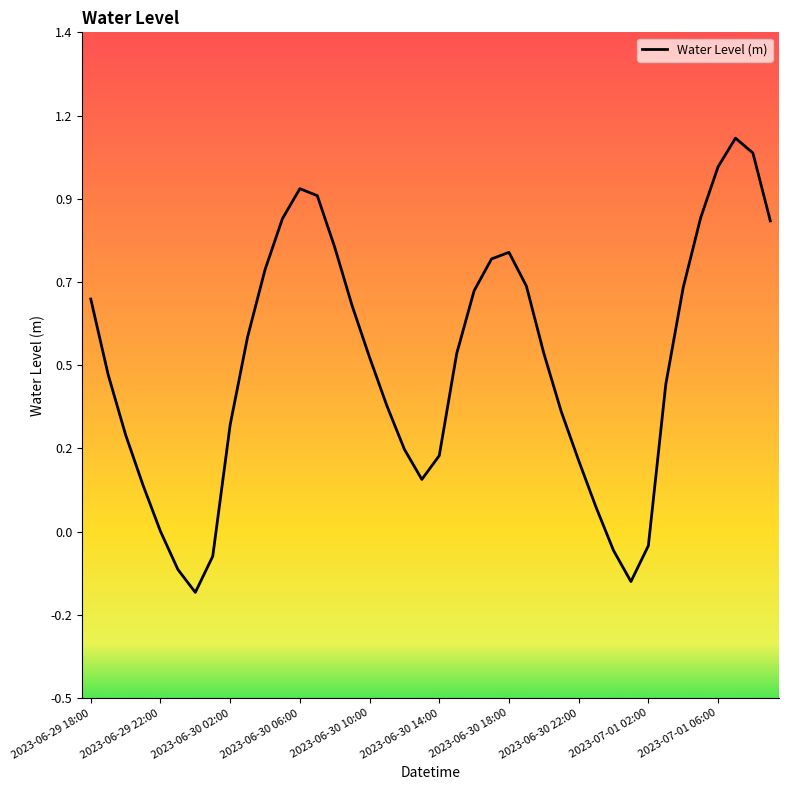

Reading right to left, extract all data points from this chart.

0.9	1.1	1.1	1.0	0.9	0.7	0.4	-0.0	-0.1	-0.1	0.1	0.2	0.3	0.5	0.7	0.8	0.8	0.7	0.5	0.2	0.2	0.2	0.4	0.5	0.6	0.8	1.0	1.0	0.9	0.7	0.6	0.3	-0.1	-0.2	-0.1	0.0	0.1	0.3	0.4	0.7